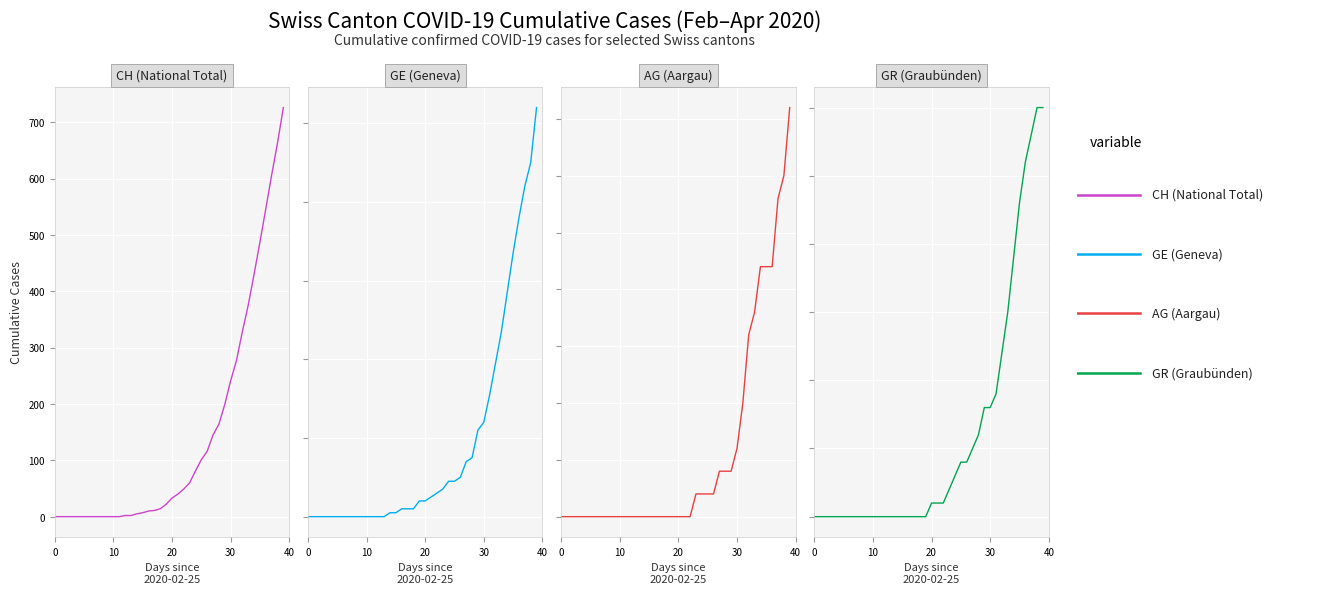

True or false: GR (Graubünden) has more than 2 points higher than both neighbors.

False